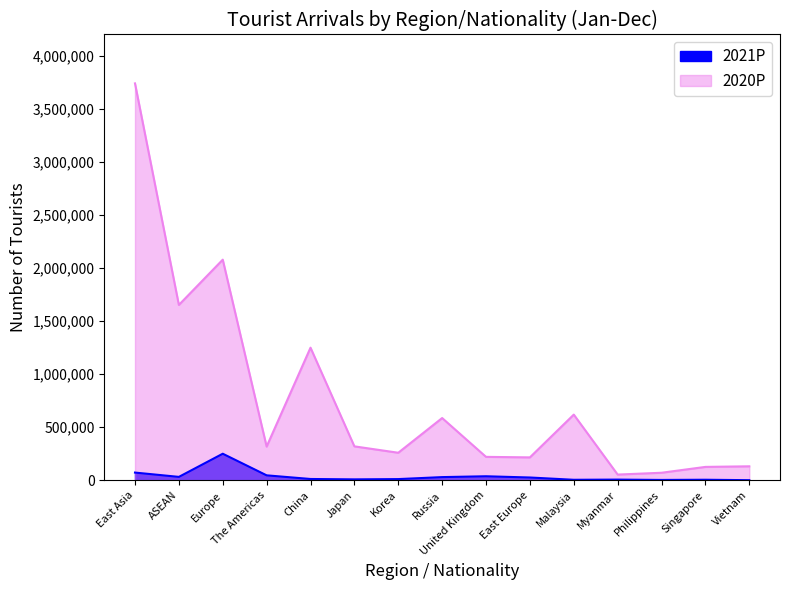

At which category does the chart reach its peak across all series?

East Asia